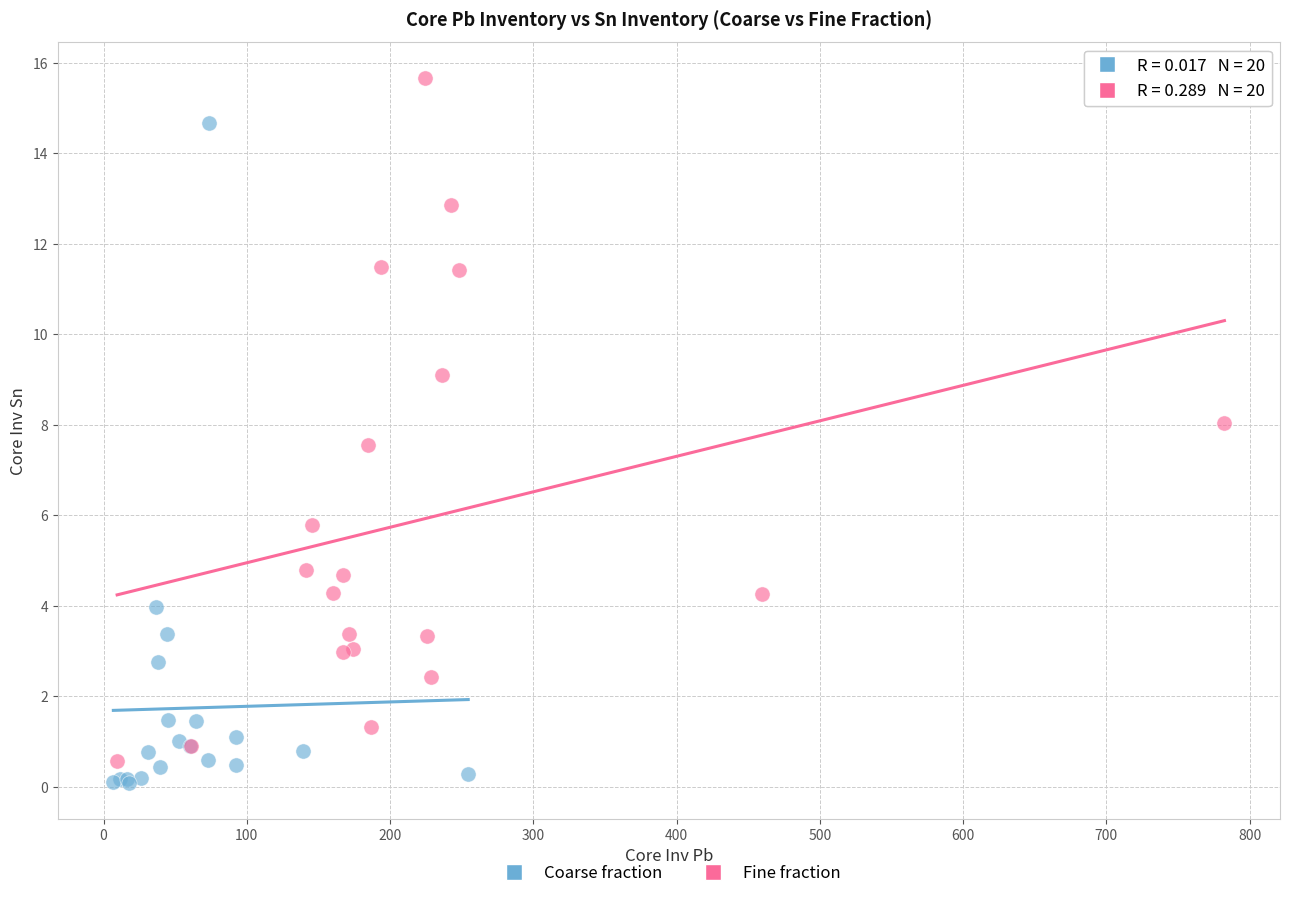

Which series reaches the minimum Y coordinate?

Coarse fraction